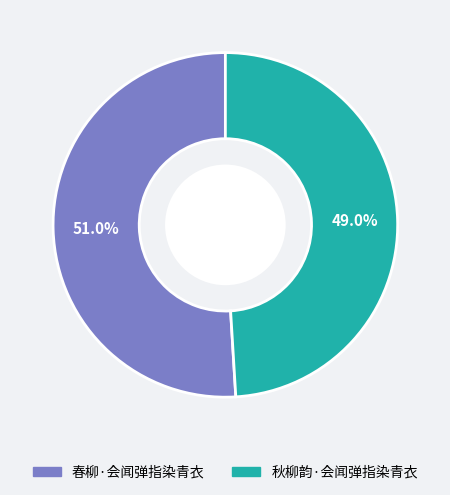

To the nearest percent, what portion does 秋柳韵·会闻弹指染青衣 represent?

49%